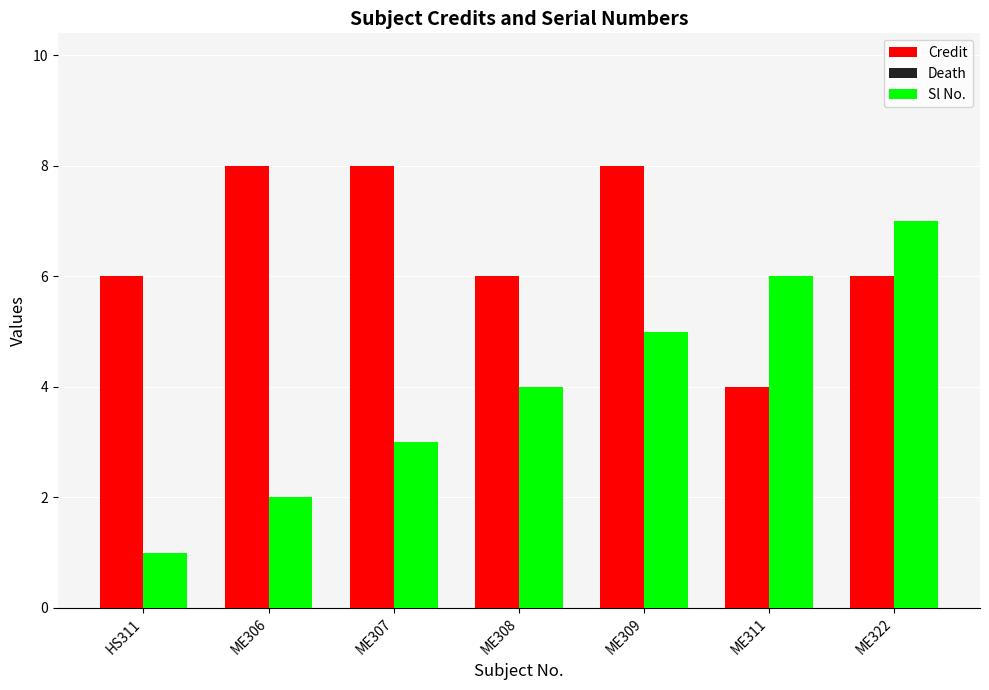

What is the difference between the highest and lowest values at ME308?

2